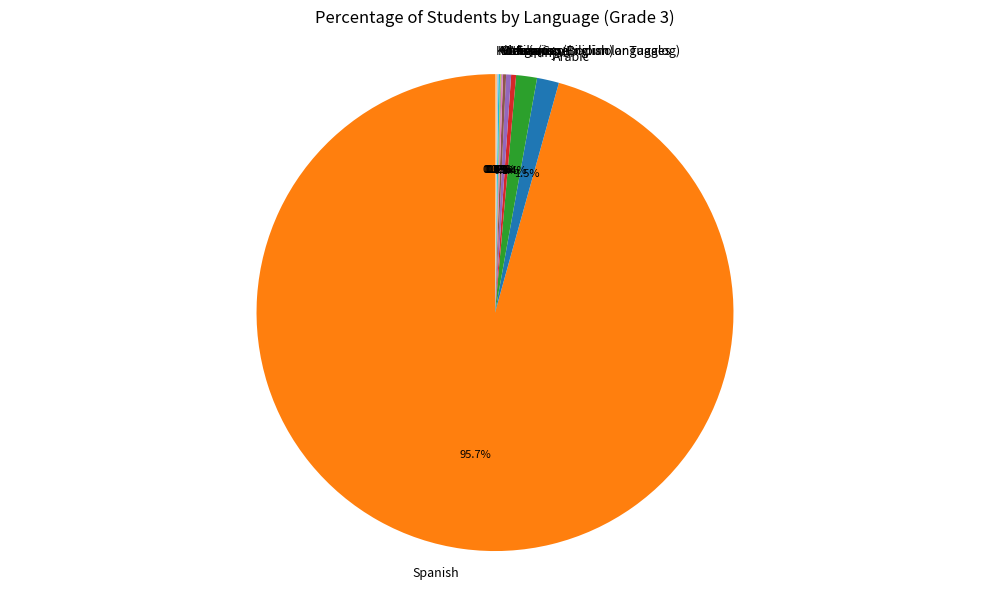

What is the total percentage of Spanish and Mixteco?

96.0%